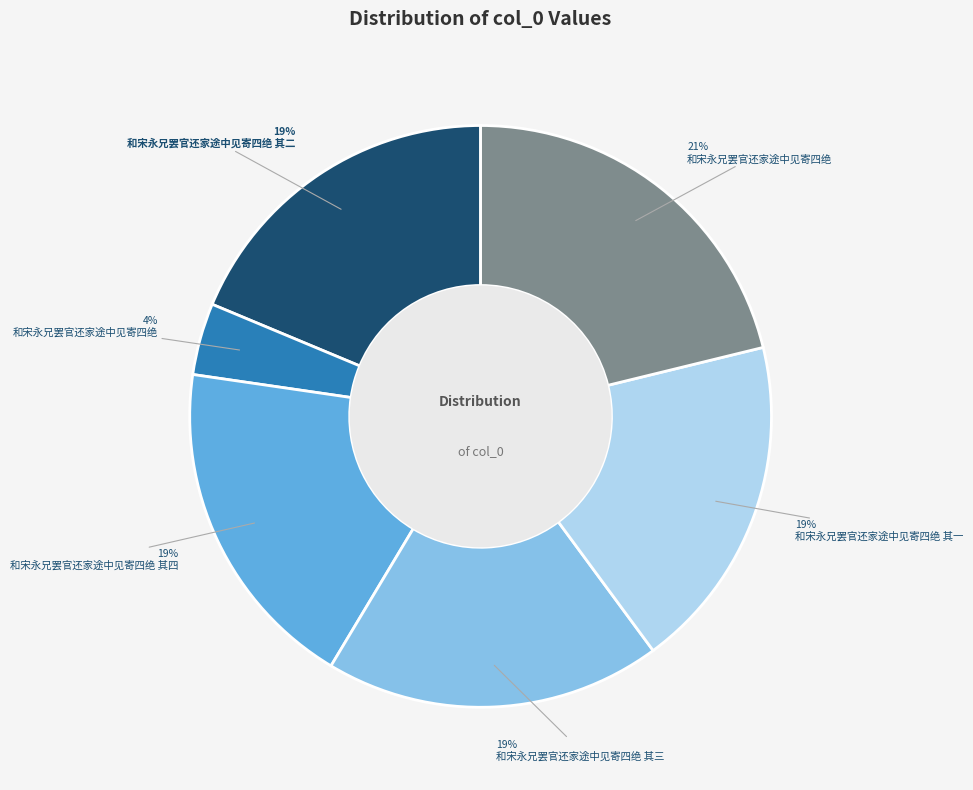

To the nearest percent, what is the average slice percentage?

17%